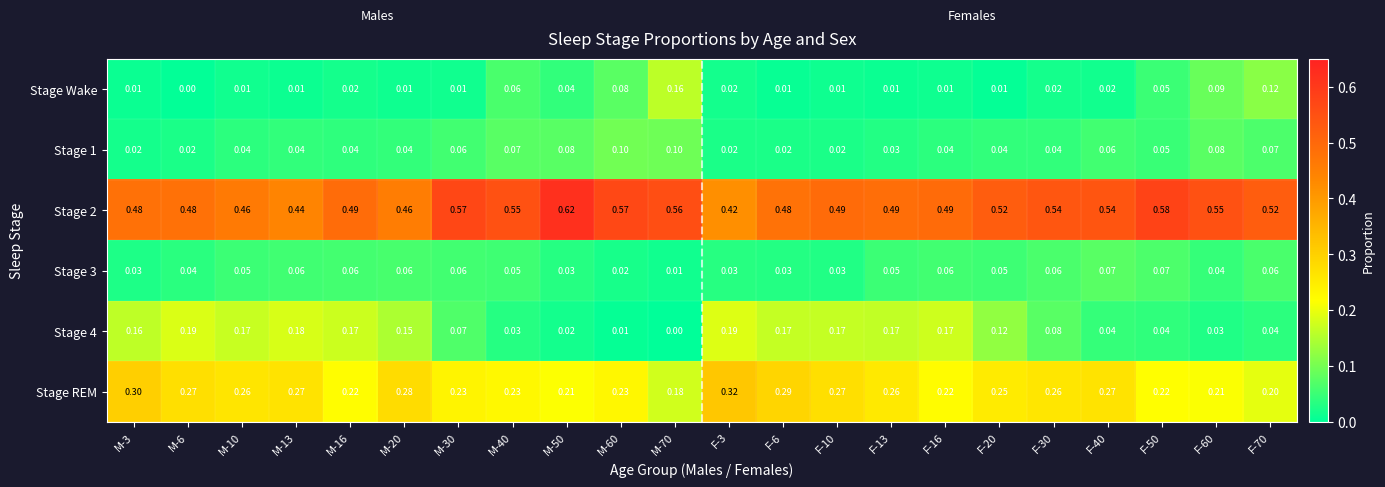

Is the value of Stage 1 at M-13 greater than the value of Stage 2 at F-6?

No